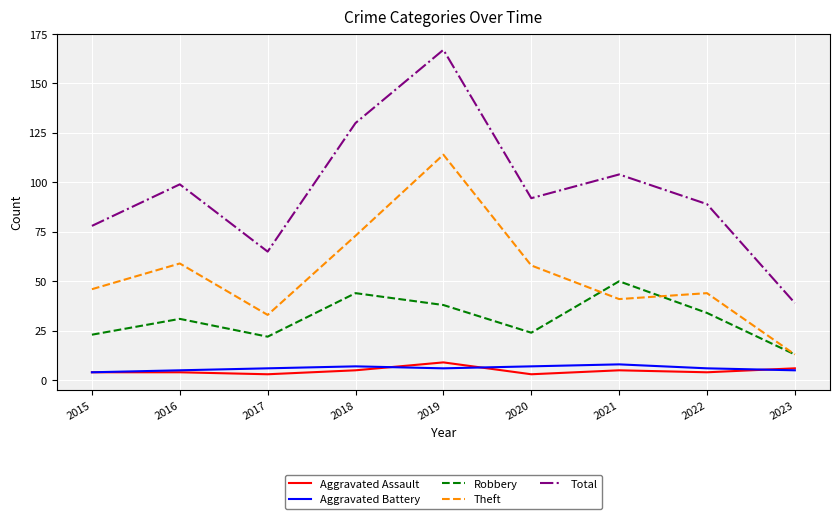

True or false: Total and Aggravated Assault cross at least once.

False